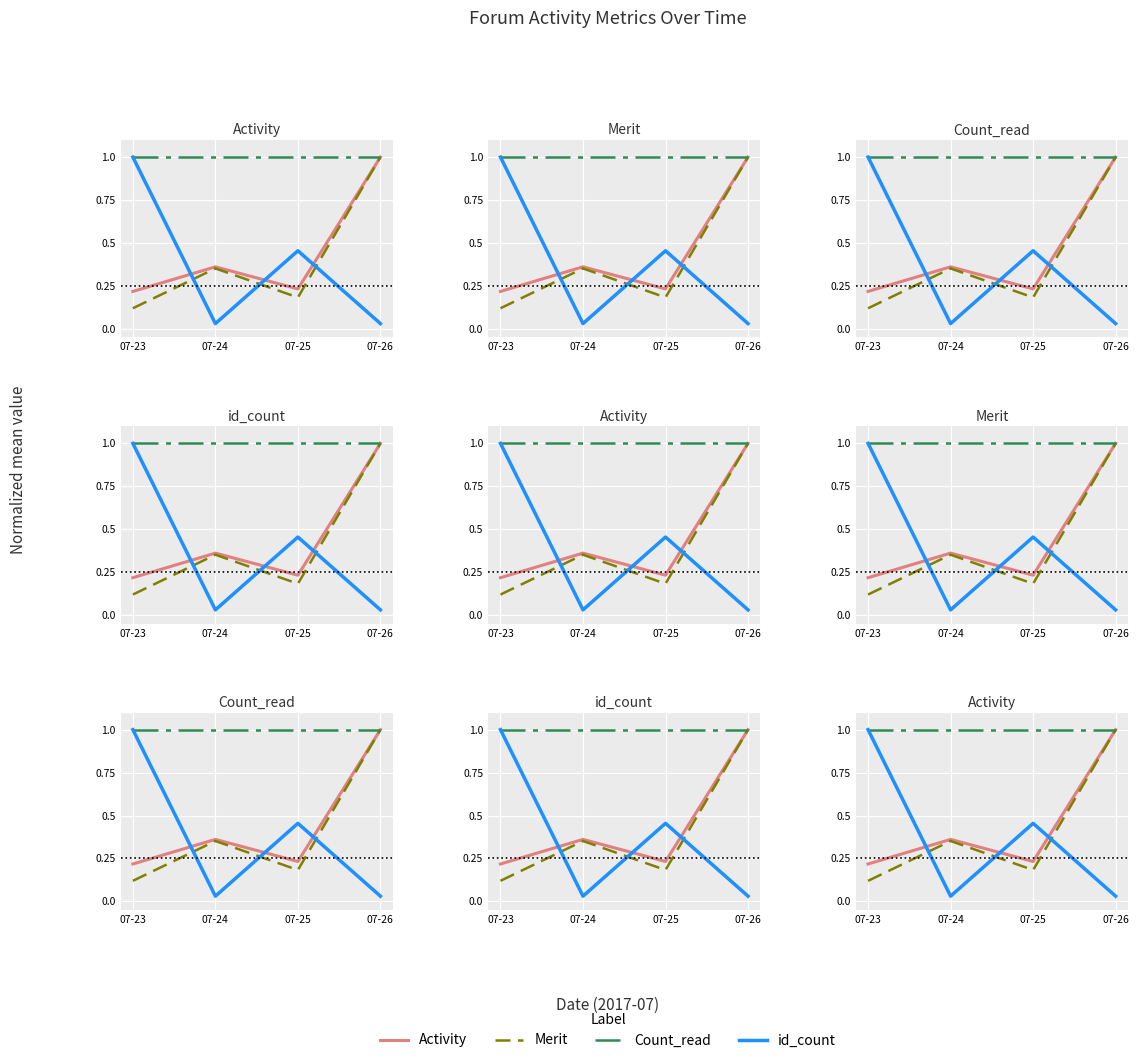

Reading right to left, transcribe all the data shown in this chart.

Activity: 1.0	0.2	0.4	0.2
Merit: 1.0	0.2	0.4	0.1
Count_read: 1.0	1.0	1.0	1.0
id_count: 0.0	0.5	0.0	1.0